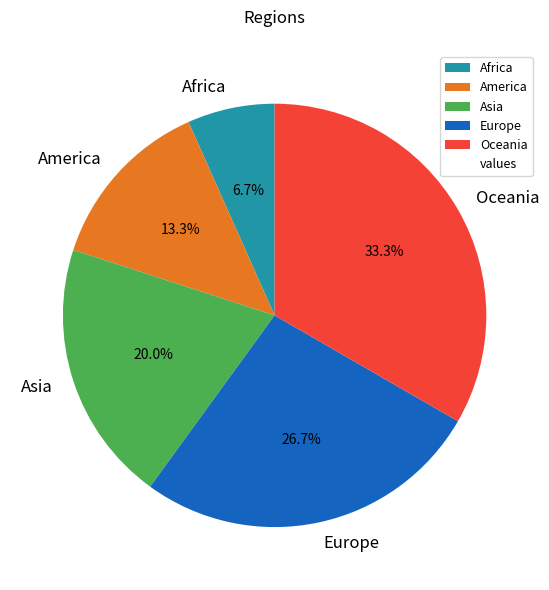

What is the largest slice in the pie chart?

Oceania